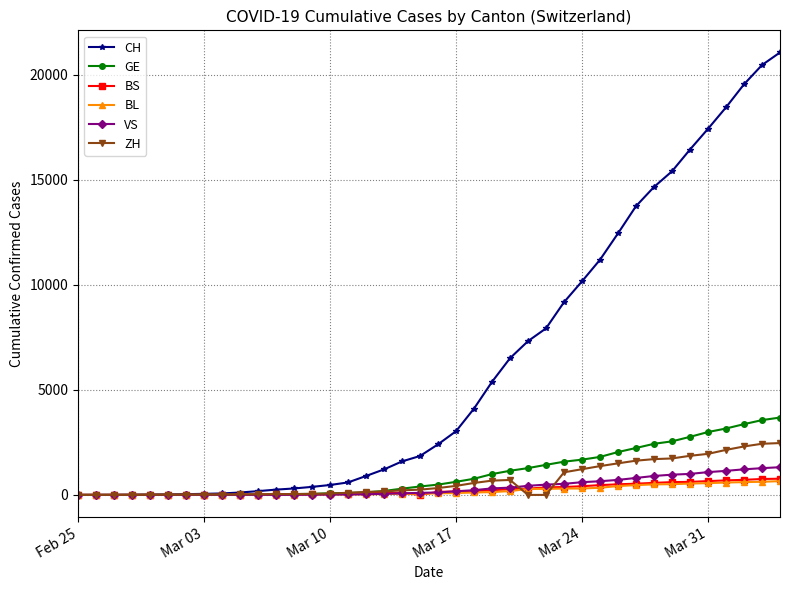

Which series has the largest range (max minus min)?

CH